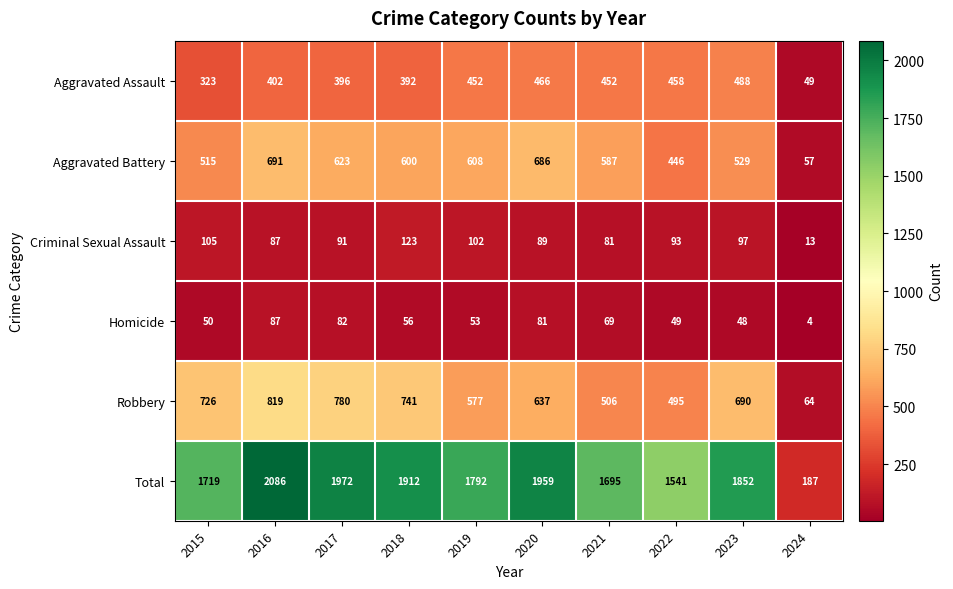

What is the difference between the Aggravated Battery values at 2019 and 2015?

93